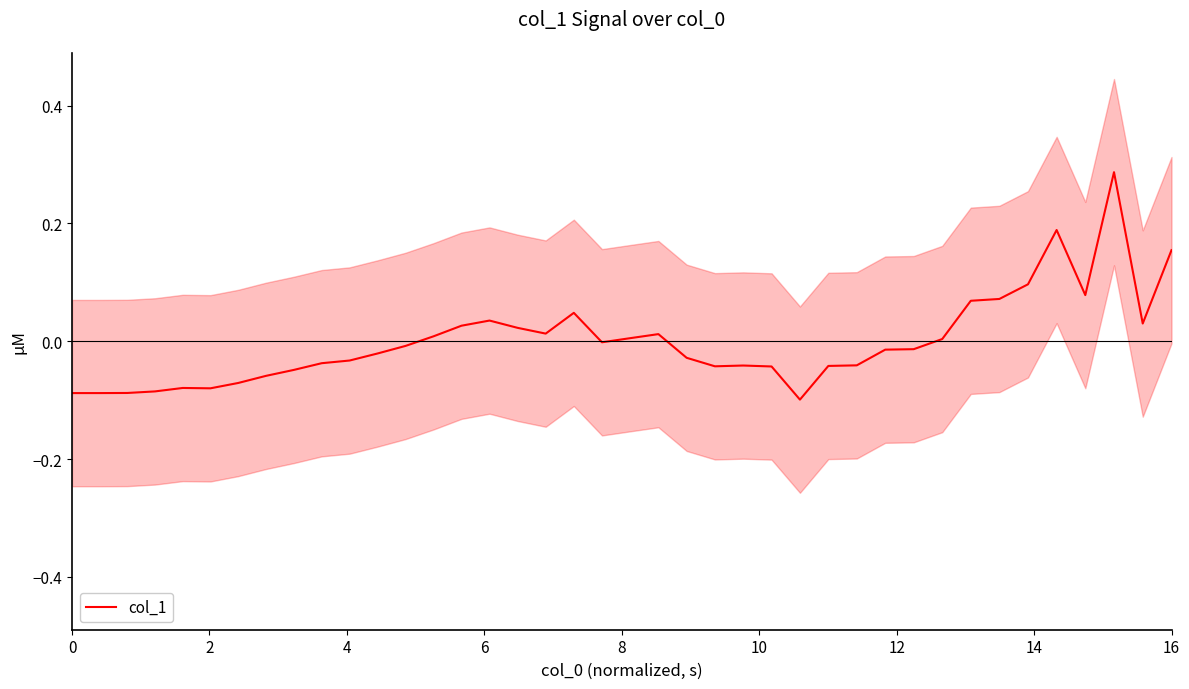

Count the number of values greater than 0.

17